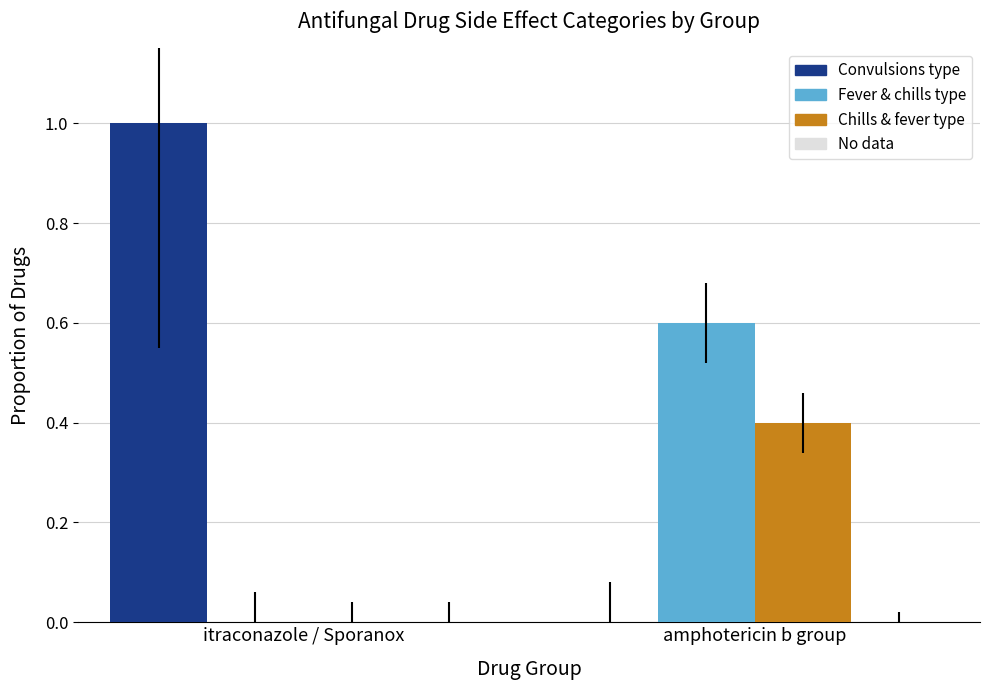

Which category has the highest value across all series?

itraconazole / Sporanox